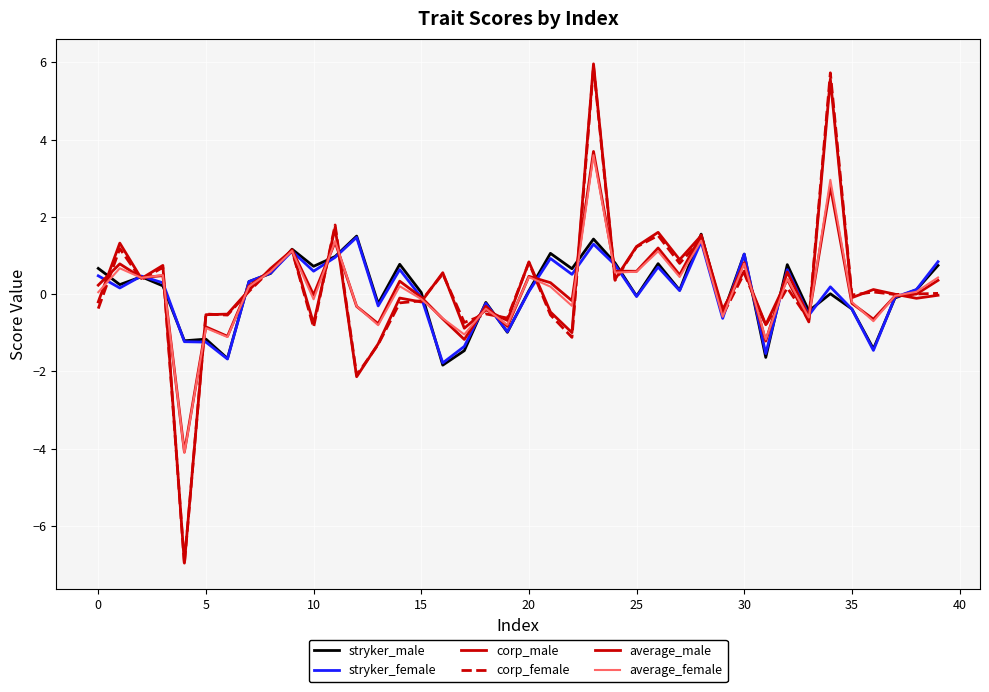

What is the label of the 24th point from the left?

23